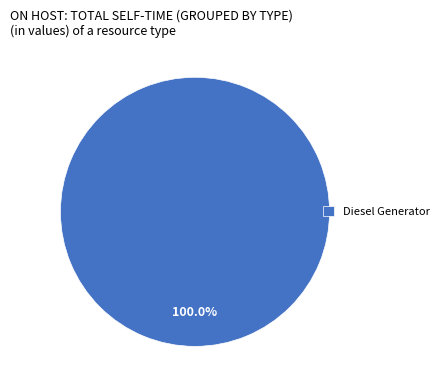

Rank the categories by value from lowest to highest.

Diesel Generator